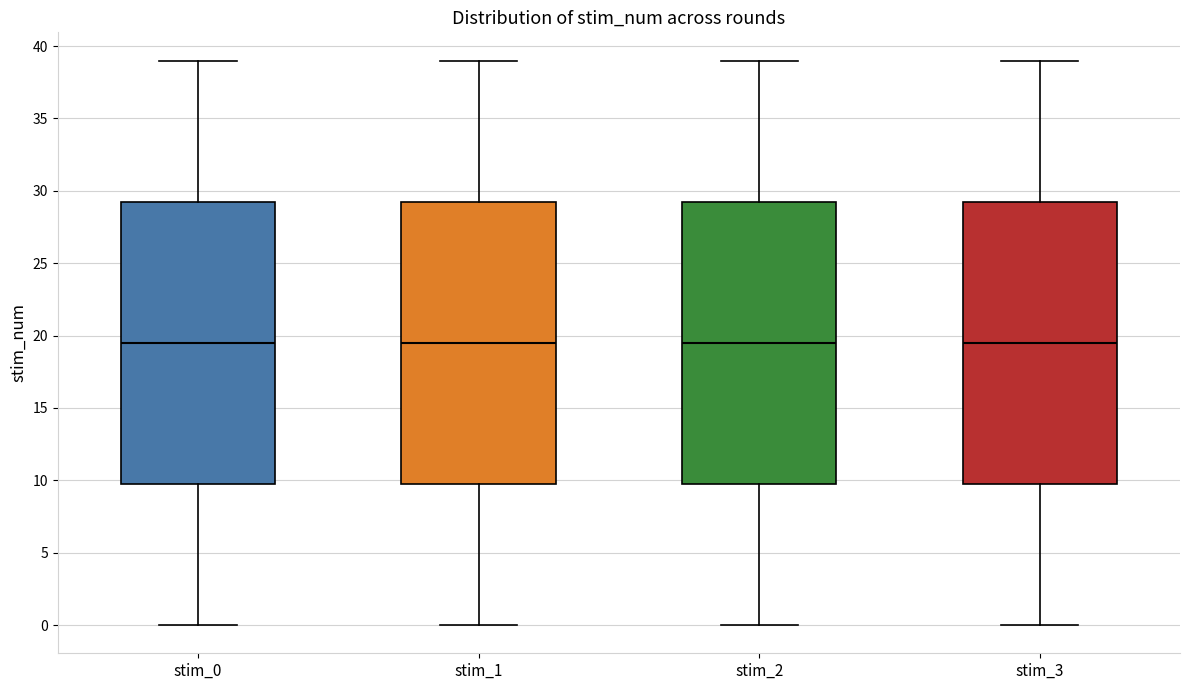

Reading left to right, transcribe this box plot: for each box, give where its median line is, the range the box spans, and where its two whiskers end, as read against the y-axis. The values are not printed on the chart, so give them approximately, as read against the axis.

stim_0: median 19.5, box 10.0 to 29.5, whiskers 0.0 to 39.0
stim_1: median 19.5, box 10.0 to 29.5, whiskers 0.0 to 39.0
stim_2: median 19.5, box 10.0 to 29.5, whiskers 0.0 to 39.0
stim_3: median 19.5, box 10.0 to 29.5, whiskers 0.0 to 39.0